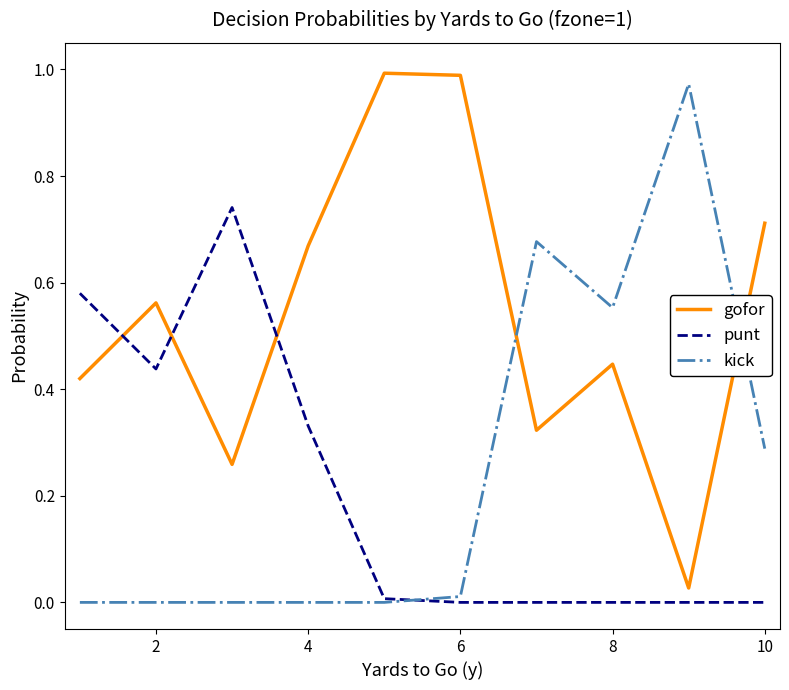

List the series in order of their peak value, highest first.

gofor, kick, punt